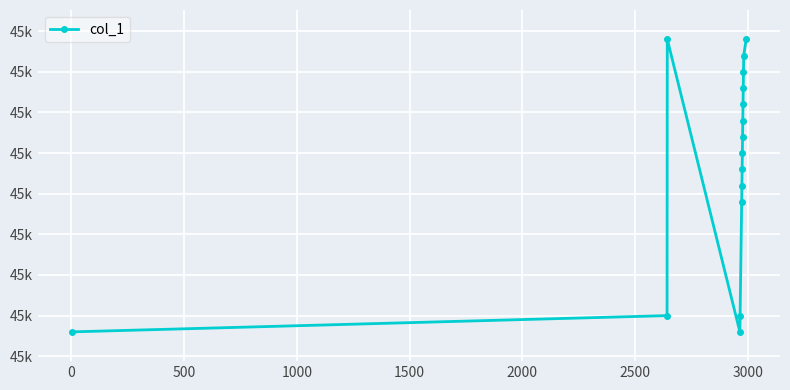

Is this an area chart (filled region under the line)?

No